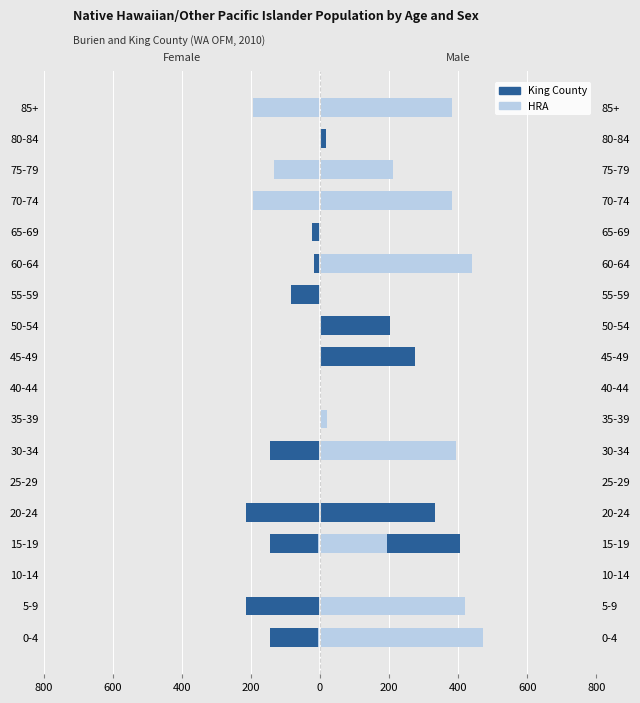

Which has a higher value, 40-44 or 25-29?

40-44